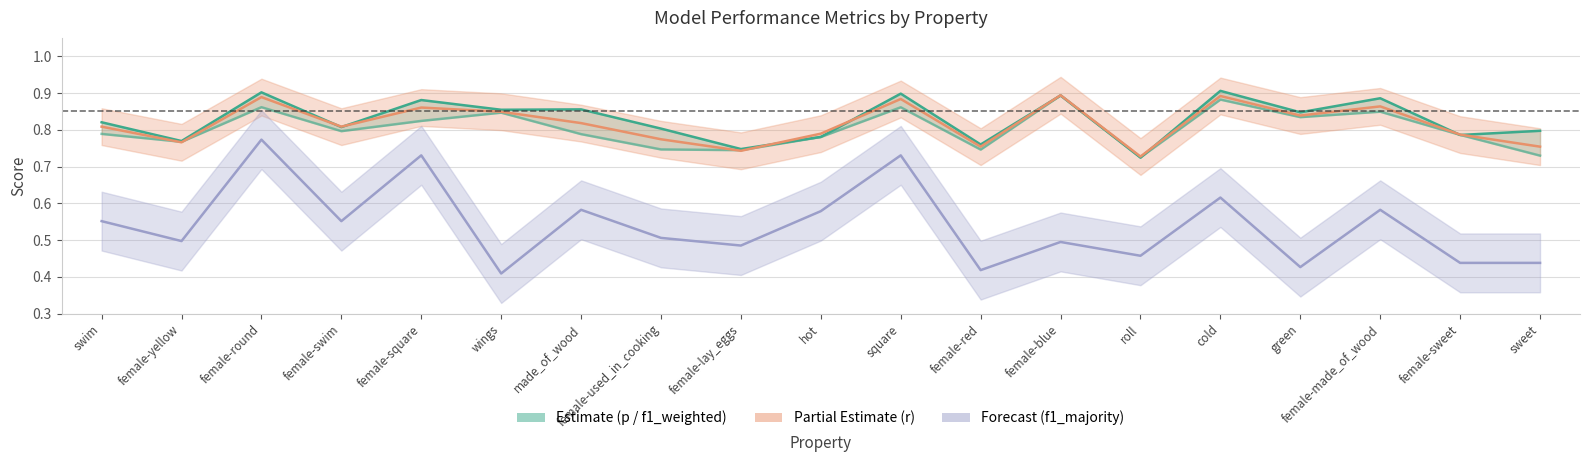

Which series has the largest total across all categories?

f1_weighted